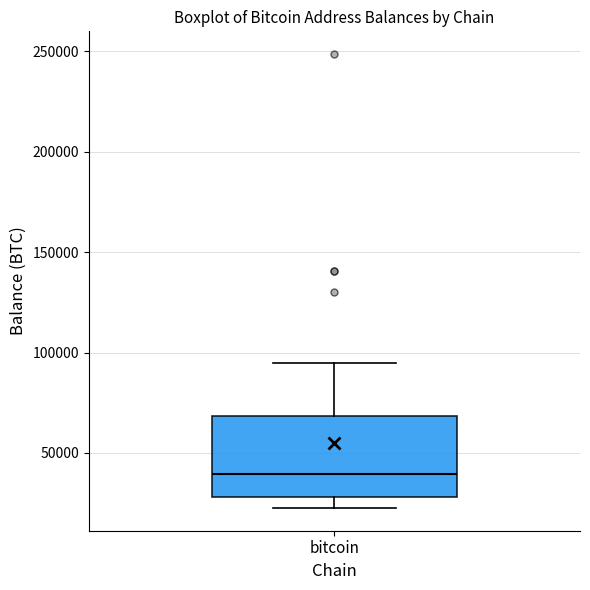

Read this box plot against the y-axis: the position of the median line, the range covered by the box, and the ends of both whiskers. The values are not printed on the chart, so give them approximately, as read against the axis.

median 40000, box 30000 to 70000, whiskers 25000 to 95000